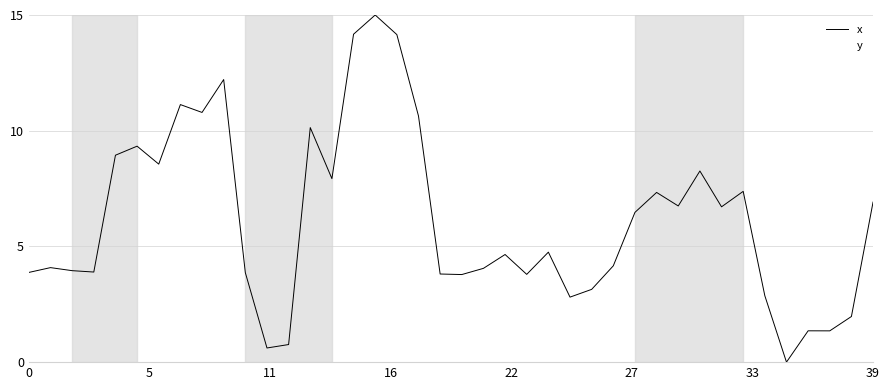

Is this an area chart (filled region under the line)?

No